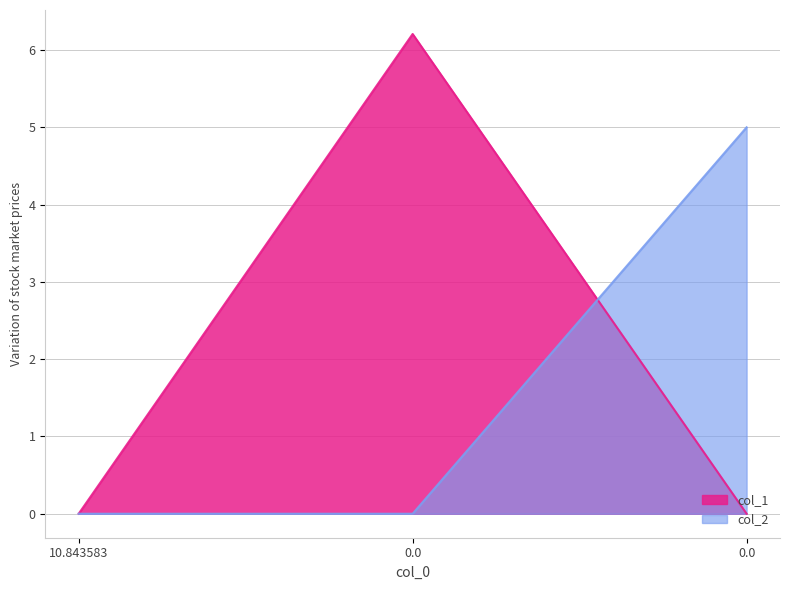

How many values in the col_1 series exceed 0?

1